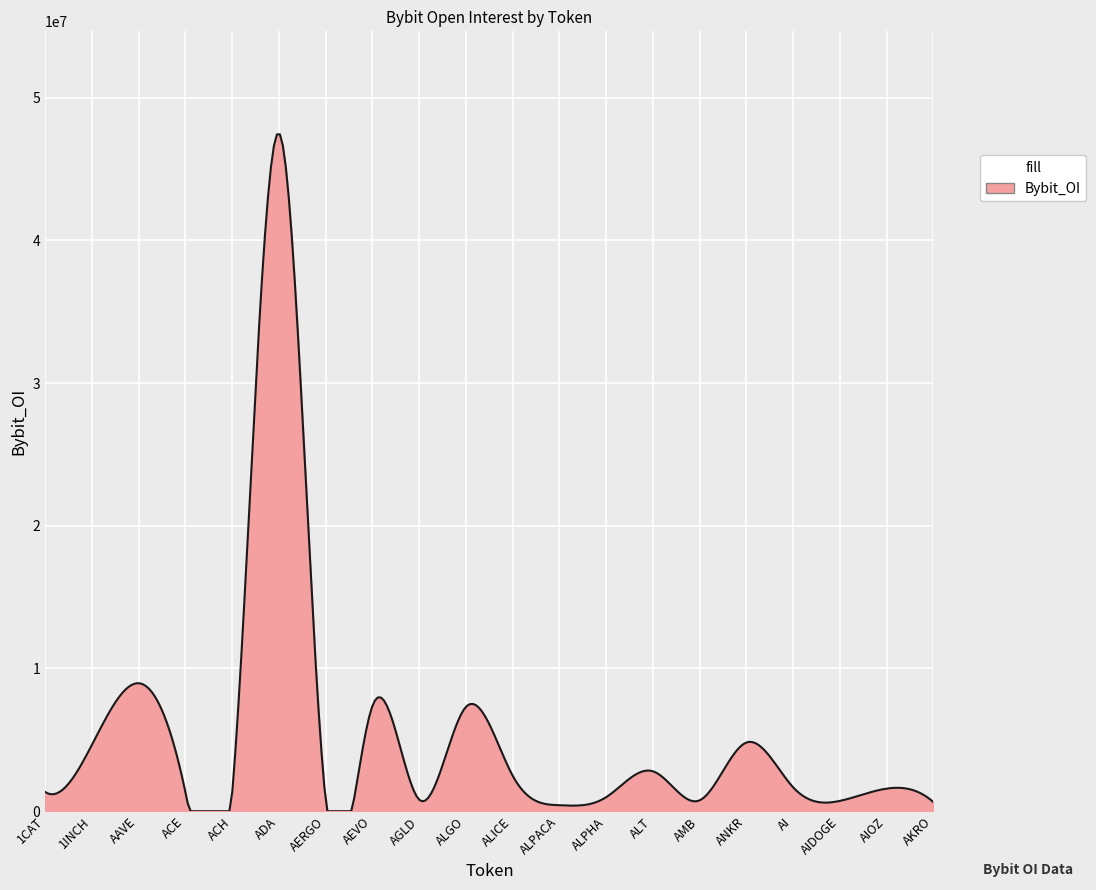

What is the greatest value displayed?

47424257.6